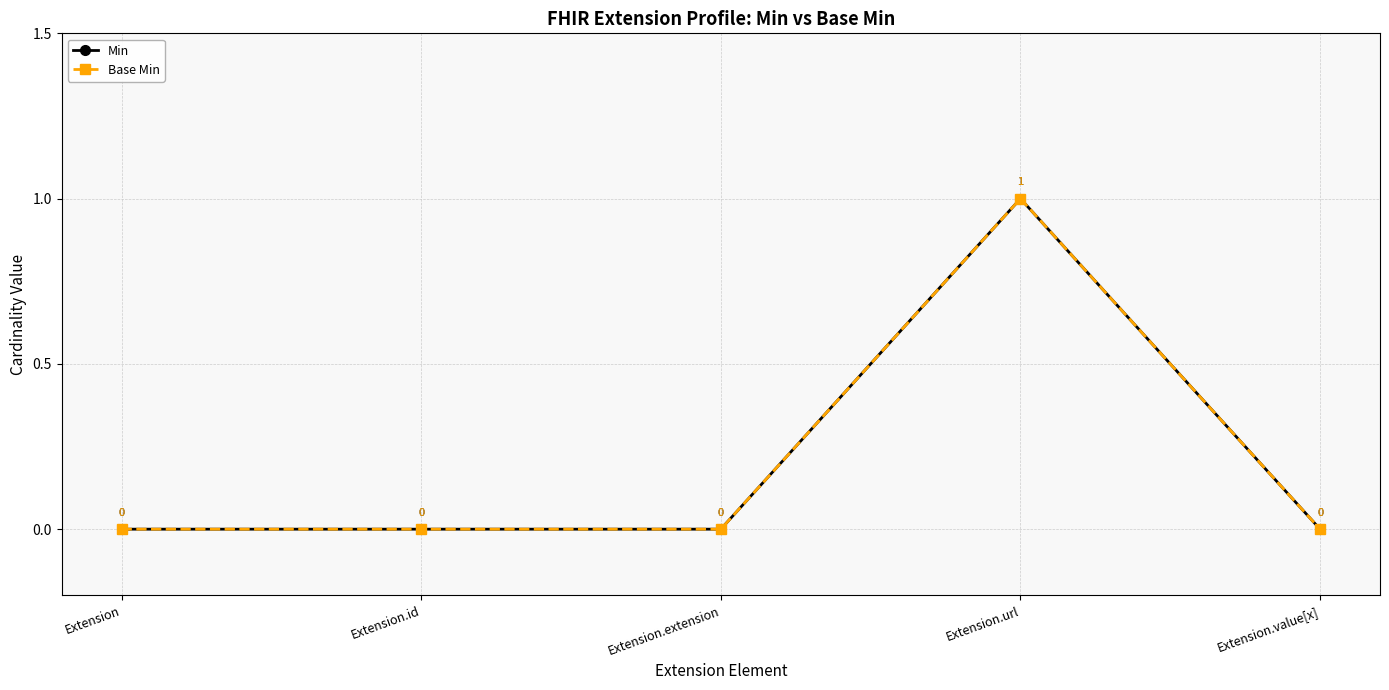

True or false: Base Min and Min intersect in this chart.

False